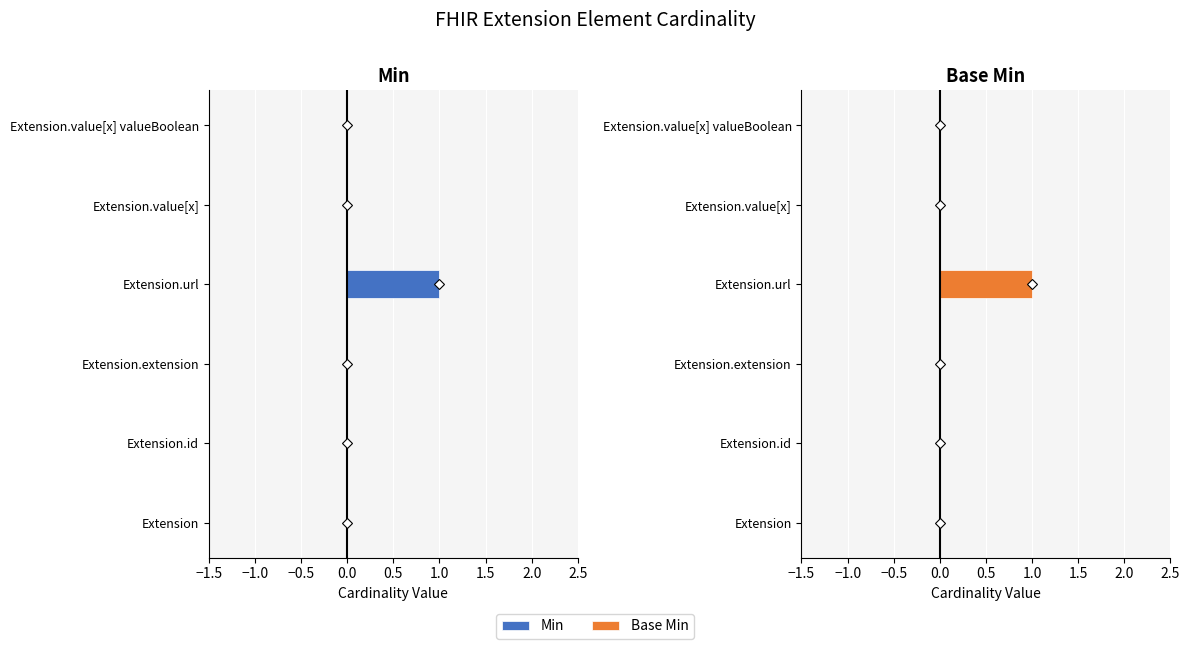

Rank the series at Extension.url from lowest to highest value.

Min, Base Min